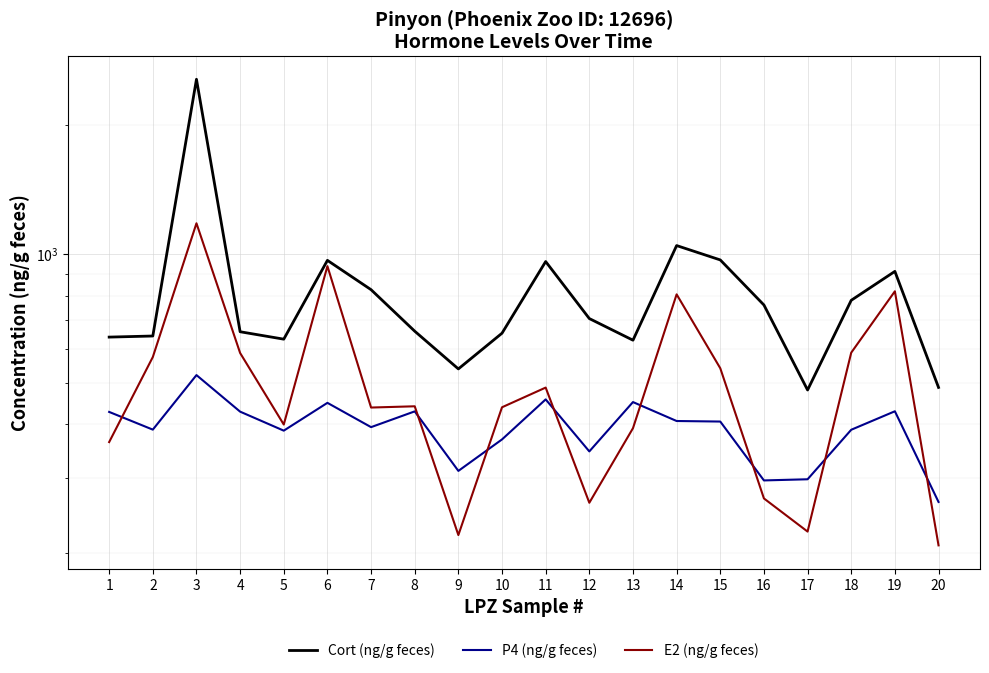

Which series ends up on top after the final intersection of P4 (ng/g feces) and E2 (ng/g feces)?

P4 (ng/g feces)